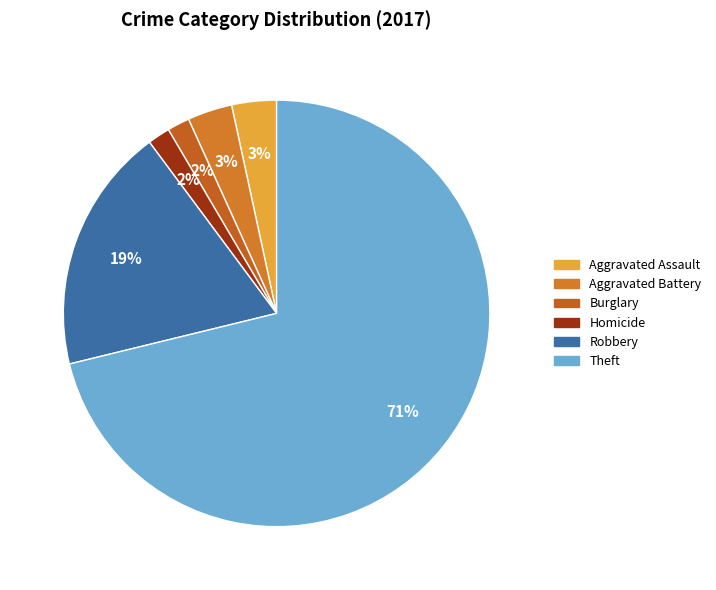

Does Aggravated Battery account for over 50% of the chart?

No